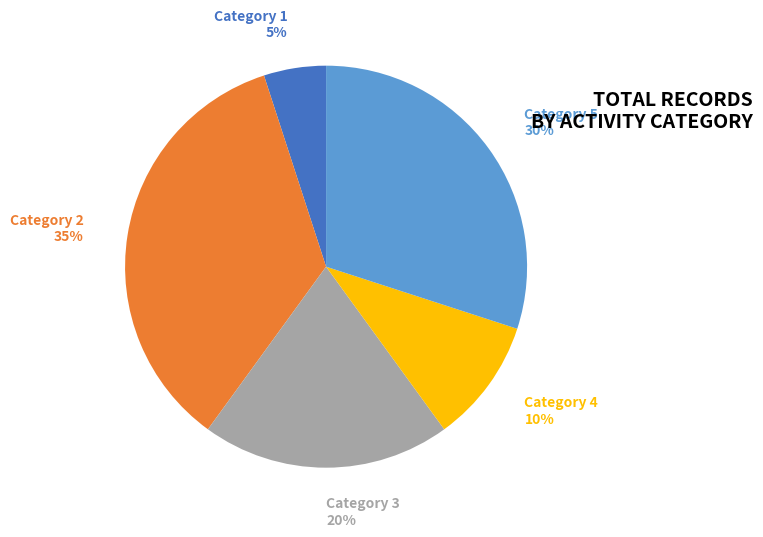

To the nearest percent, what is the average slice percentage?

20%